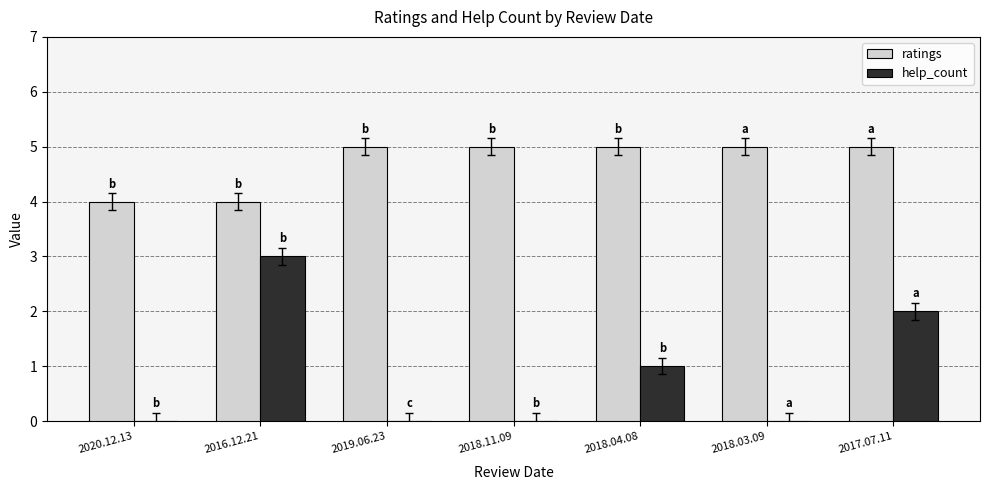

Count the number of data series in this chart.

2